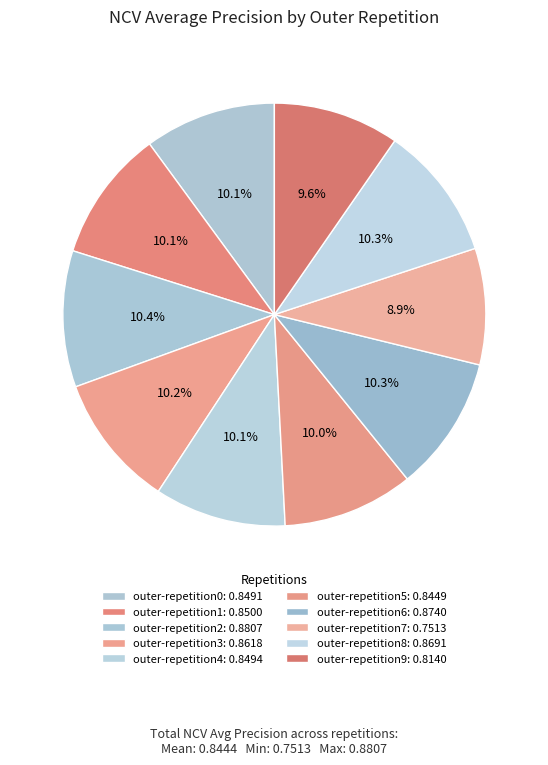

What percentage is the outer-repetition8 slice, to the nearest percent?

10%